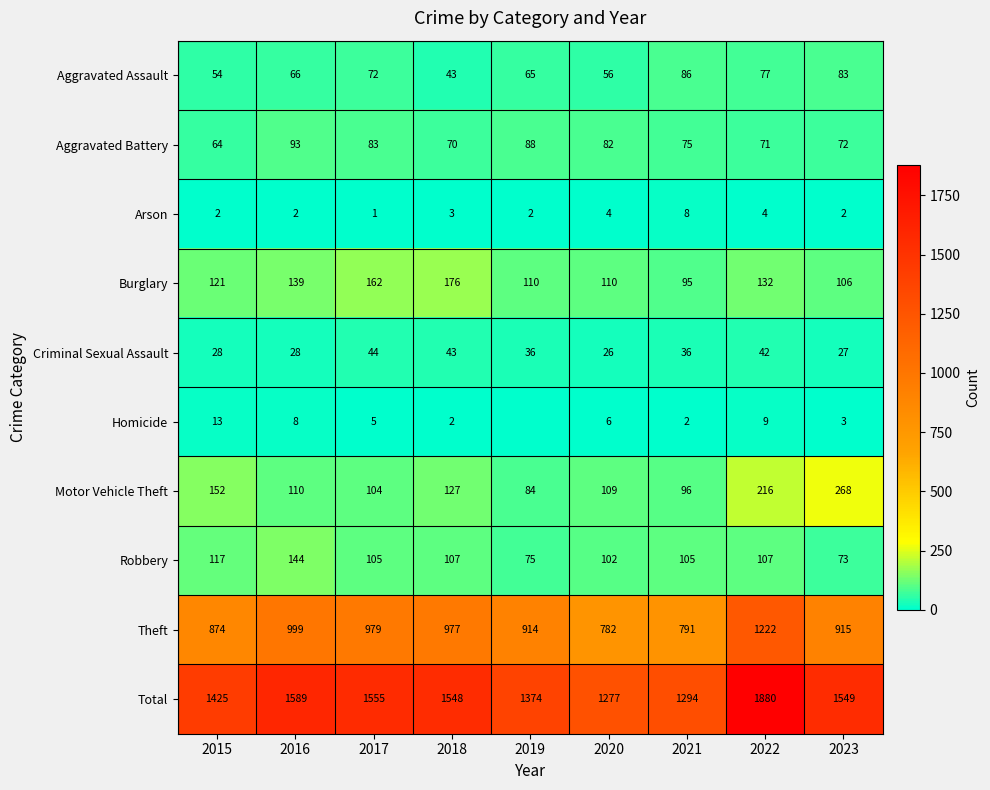

What is the sum of the Total values at 2021 and 2023?

2843